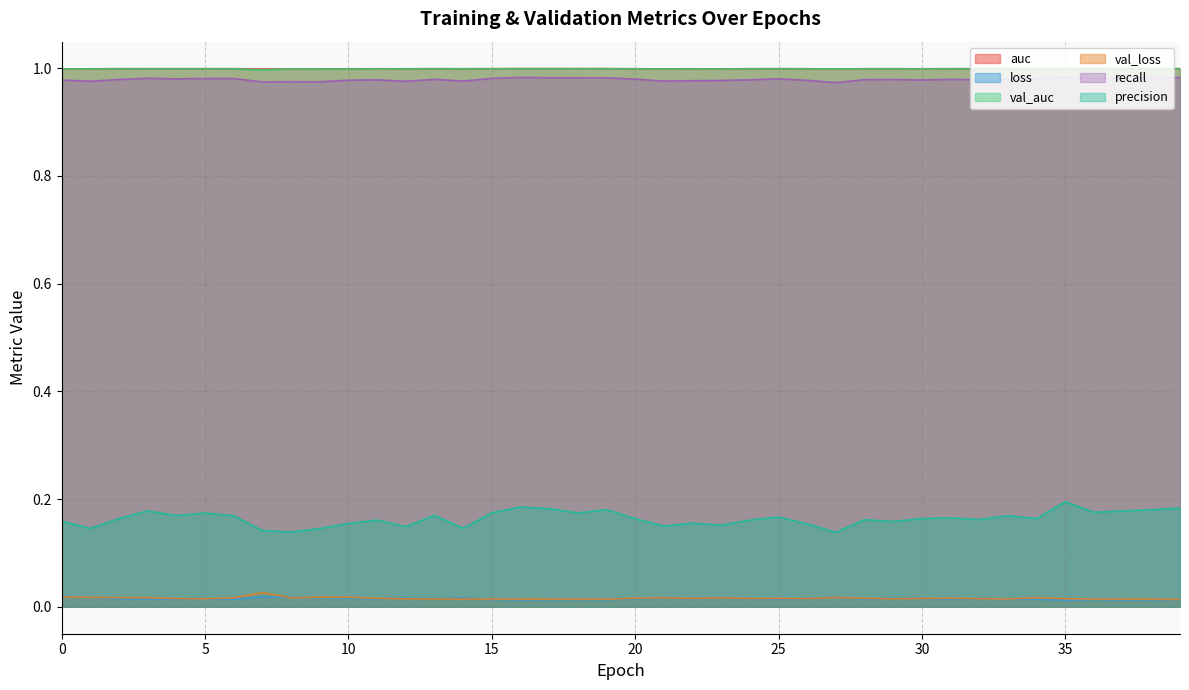

Is the value of precision at 5 greater than the value of recall at 37?

No